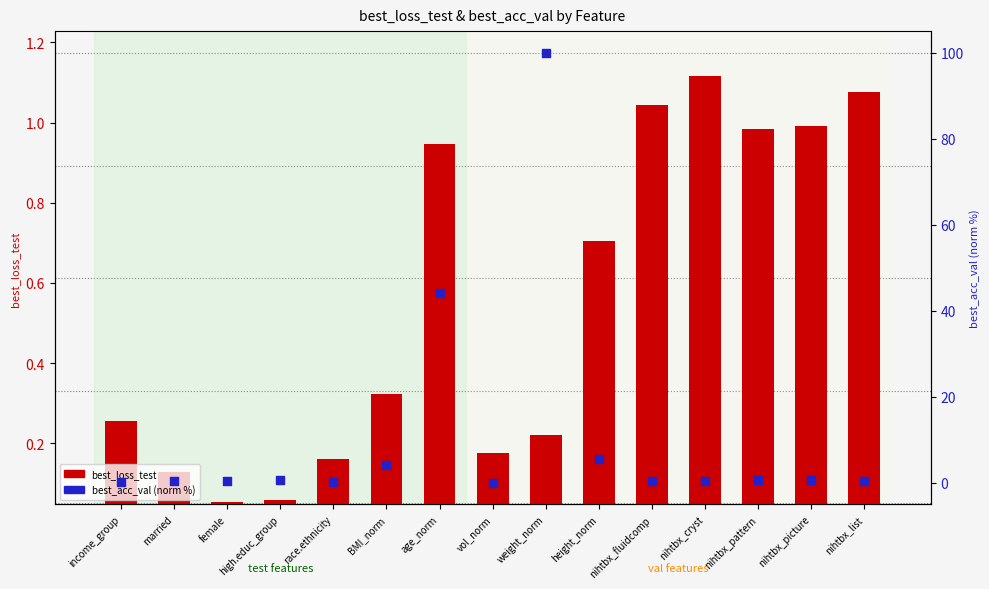

Which series reaches the minimum Y coordinate?

best_acc_val (norm %)